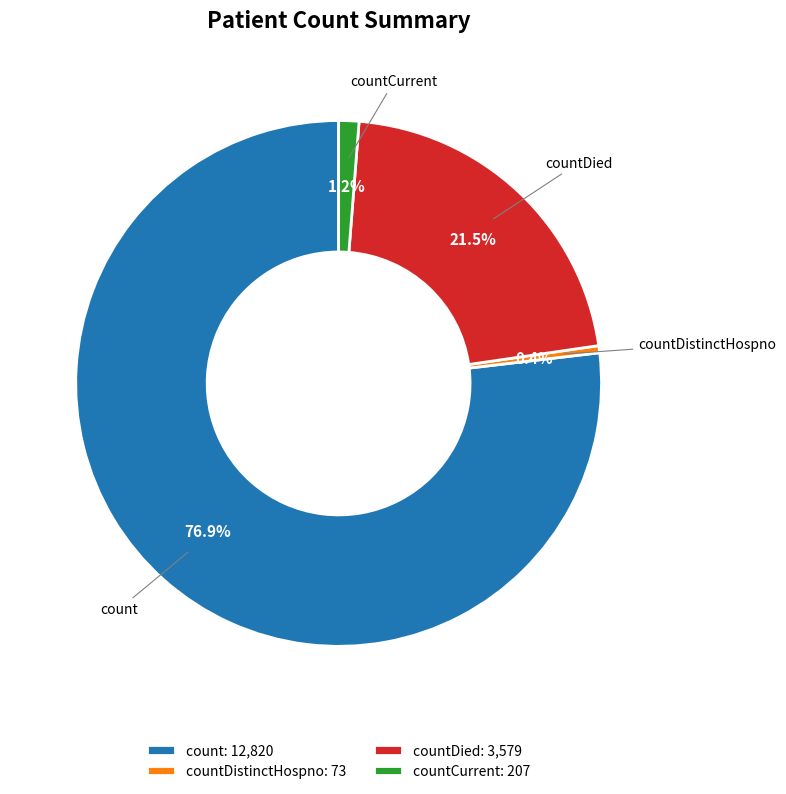

True or false: count accounts for 77% of the total.

True